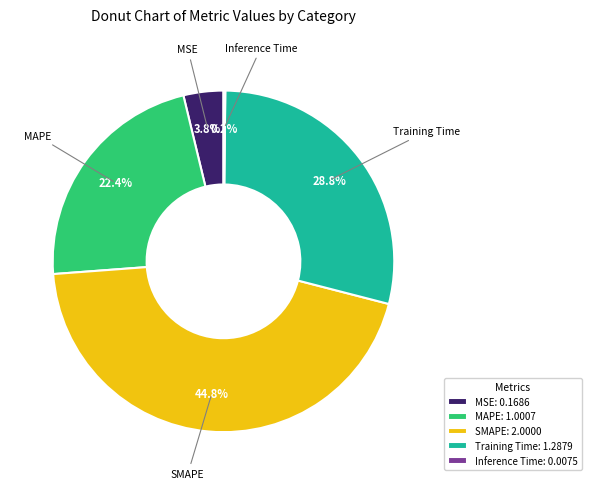

What percentage is the SMAPE slice, to the nearest percent?

45%